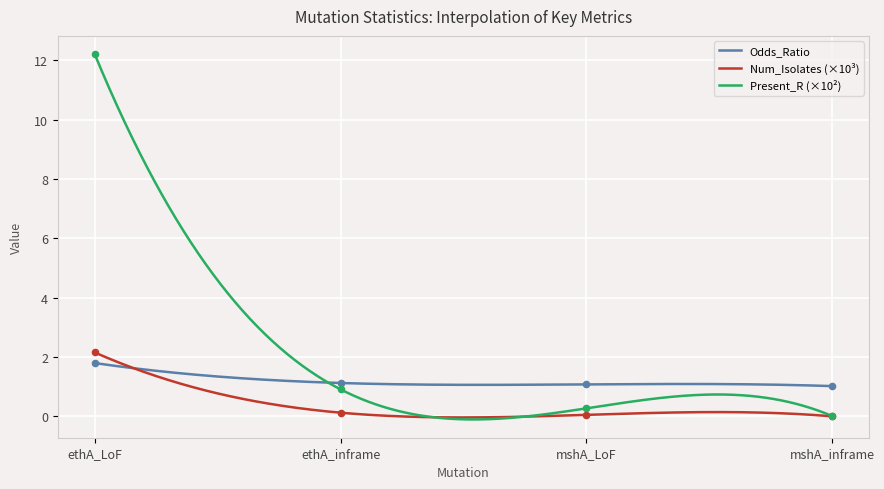

Which series contains the highest Y value?

Present_R